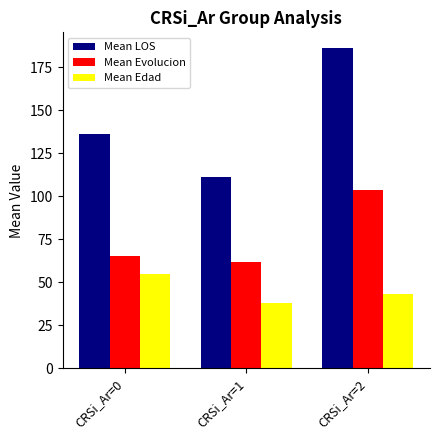

Reading left to right, list all the values displayed in this chart.

Mean LOS: CRSi_Ar=0=136.3	CRSi_Ar=1=111.3	CRSi_Ar=2=185.8
Mean Evolucion: CRSi_Ar=0=65.5	CRSi_Ar=1=62.0	CRSi_Ar=2=103.4
Mean Edad: CRSi_Ar=0=54.8	CRSi_Ar=1=38.2	CRSi_Ar=2=43.1